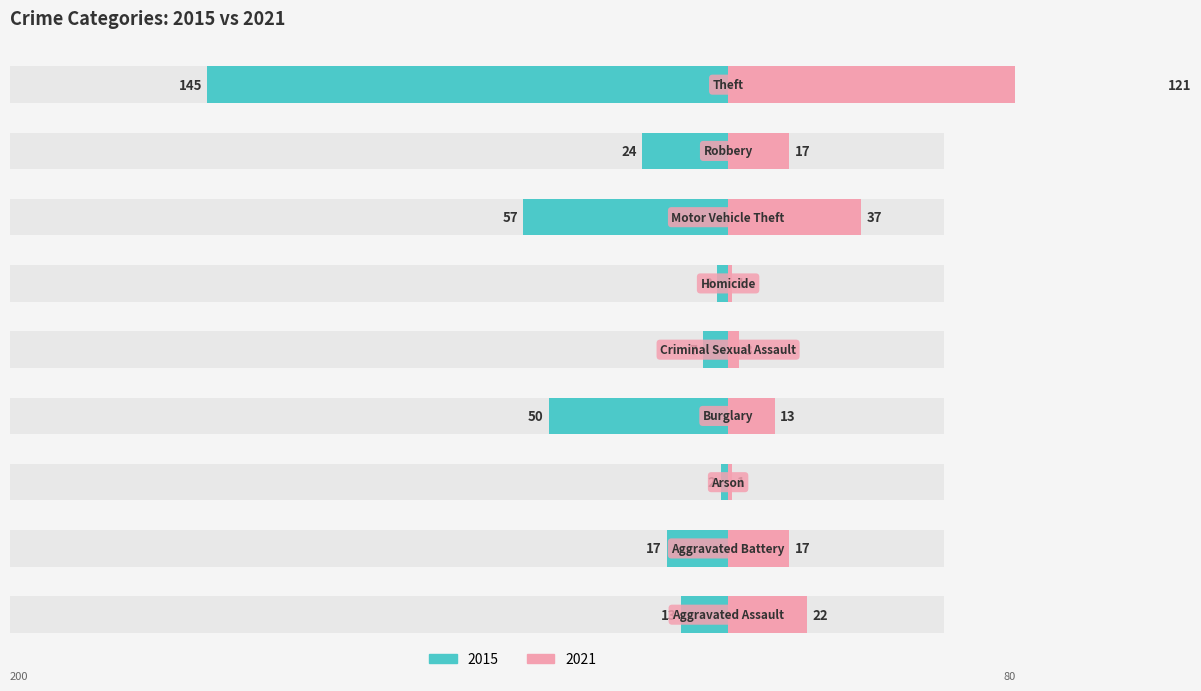

Rank the categories by 2021 value from lowest to highest.

Arson, Homicide, Criminal Sexual Assault, Burglary, Aggravated Battery, Robbery, Aggravated Assault, Motor Vehicle Theft, Theft